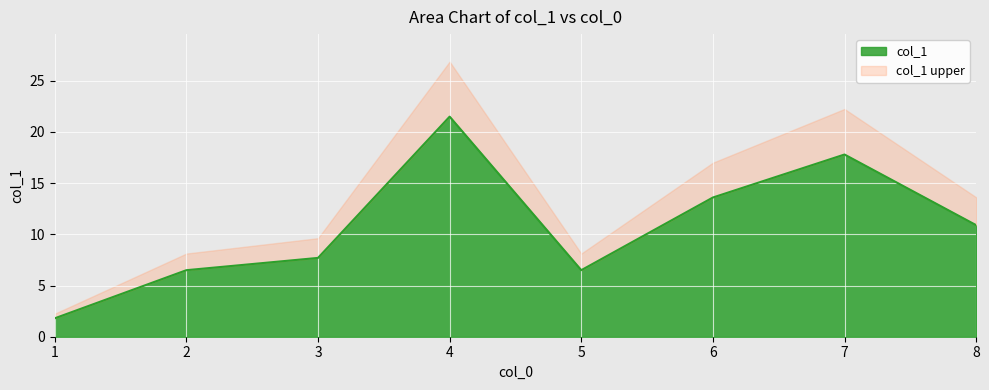

How many lines are shown in the chart?

2